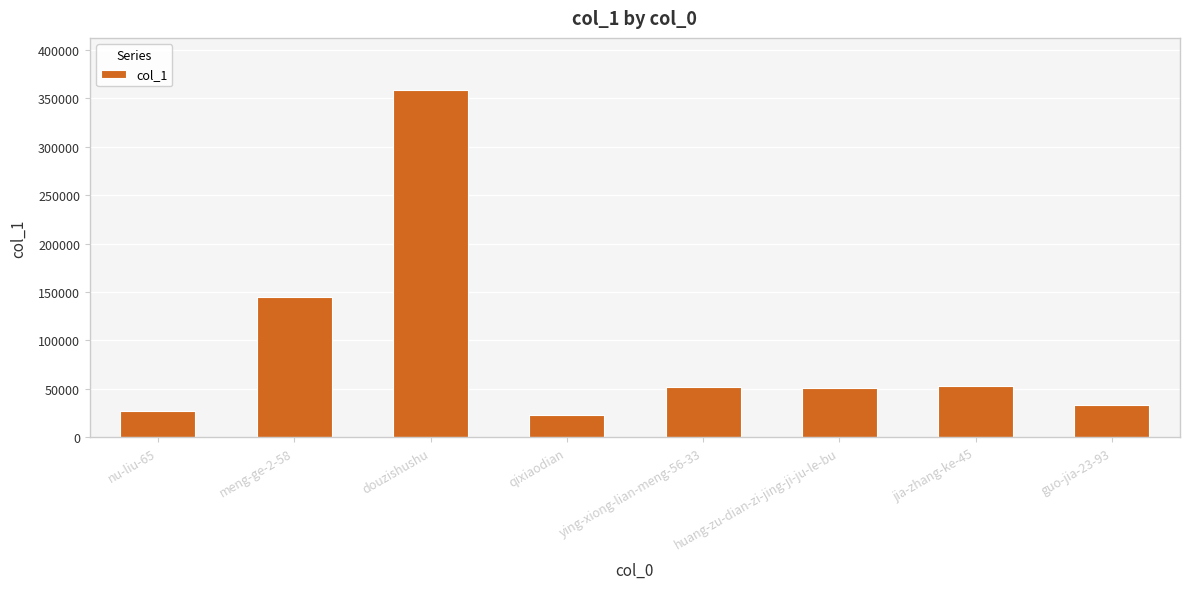

Which label corresponds to the largest value in the chart?

douzishushu